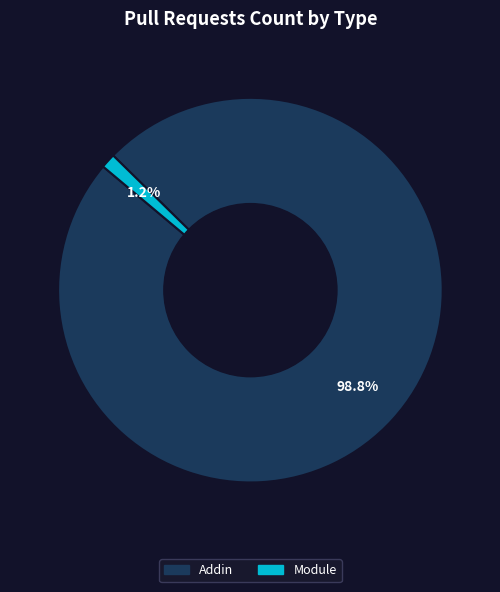

Which has a higher value, Module or Addin?

Addin